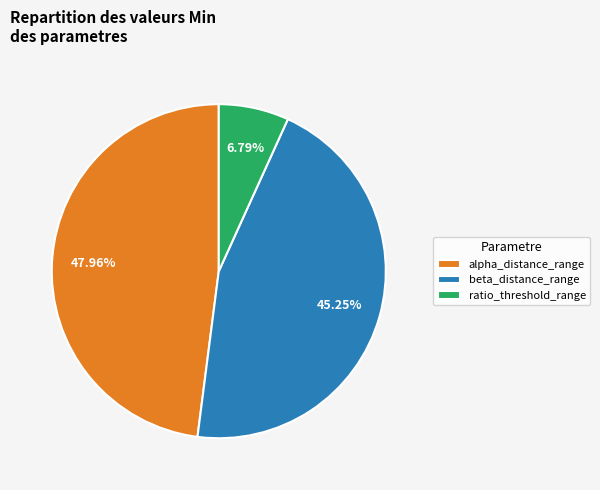

Which category has the biggest portion of the pie?

alpha_distance_range